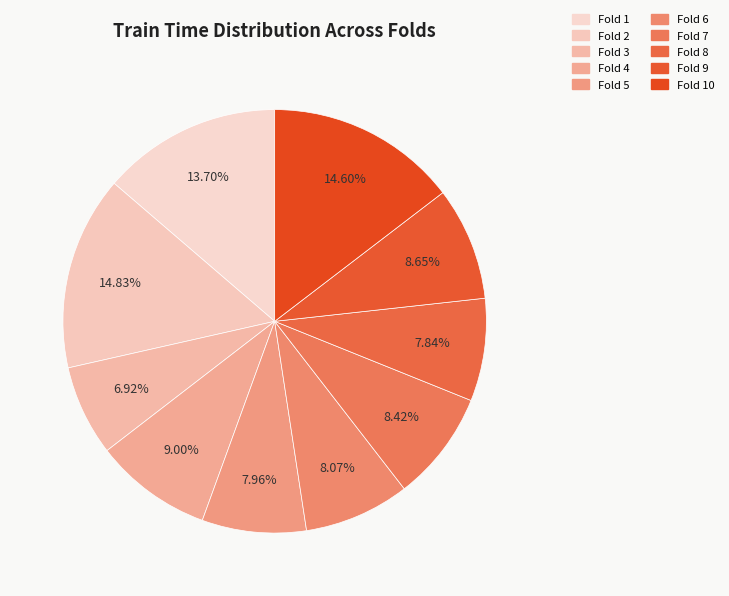

How many slices are in this pie chart?

10